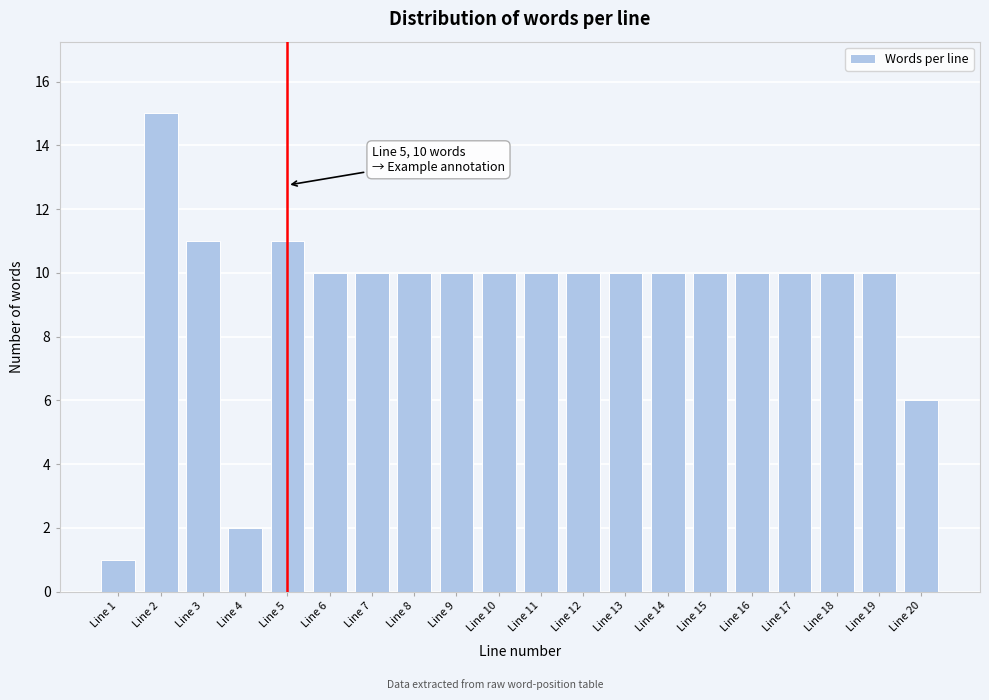

Reading left to right, what are all the values shown in this chart?

Line 1=1	Line 2=15	Line 3=11	Line 4=2	Line 5=11	Line 6=10	Line 7=10	Line 8=10	Line 9=10	Line 10=10	Line 11=10	Line 12=10	Line 13=10	Line 14=10	Line 15=10	Line 16=10	Line 17=10	Line 18=10	Line 19=10	Line 20=6